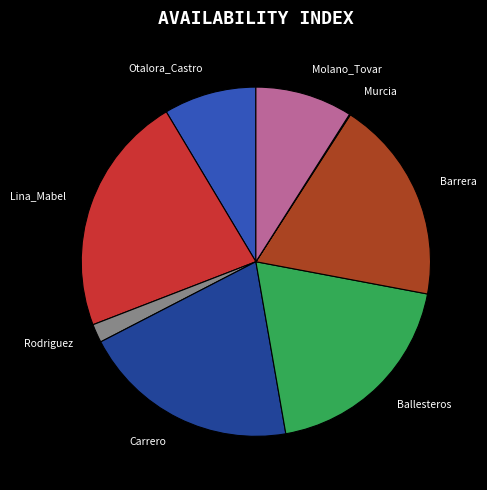

Which slice is the largest?

Lina_Mabel